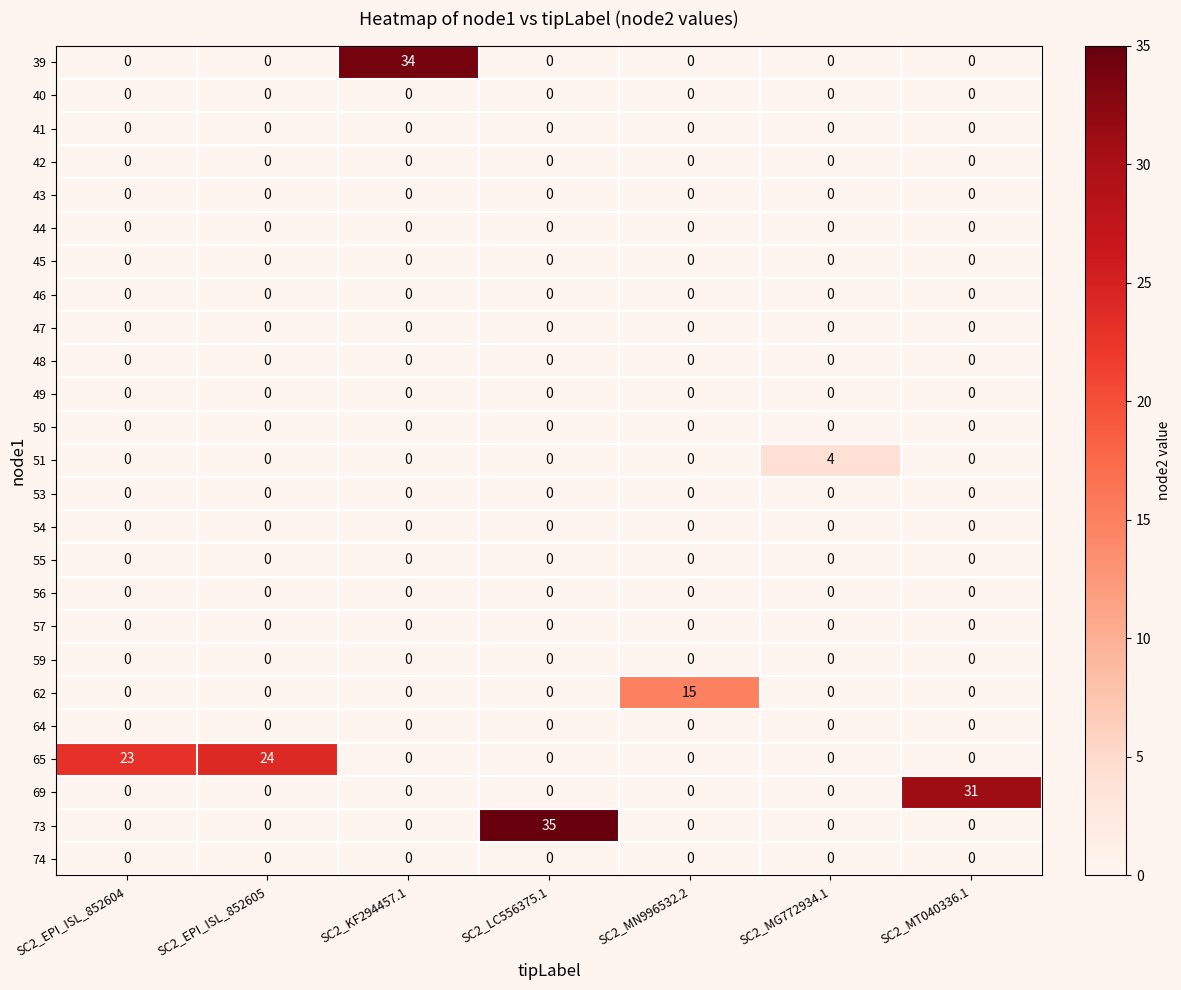

Which series has the largest range (max minus min)?

73